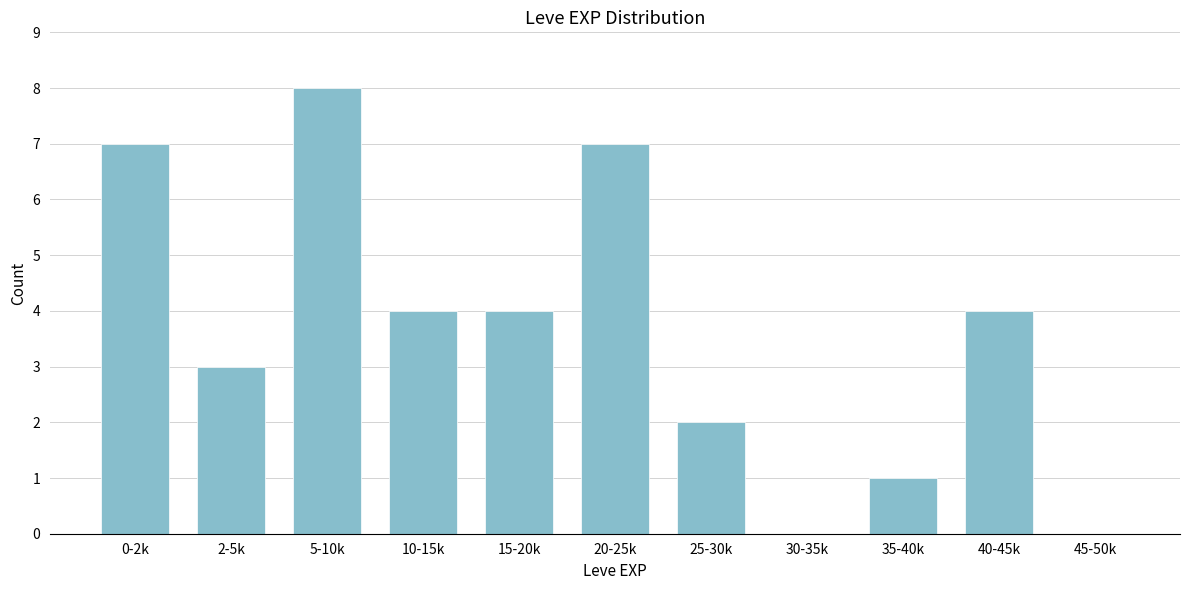

Reading left to right, what are all the values shown in this chart?

0-2k=7	2-5k=3	5-10k=8	10-15k=4	15-20k=4	20-25k=7	25-30k=2	30-35k=0	35-40k=1	40-45k=4	45-50k=0